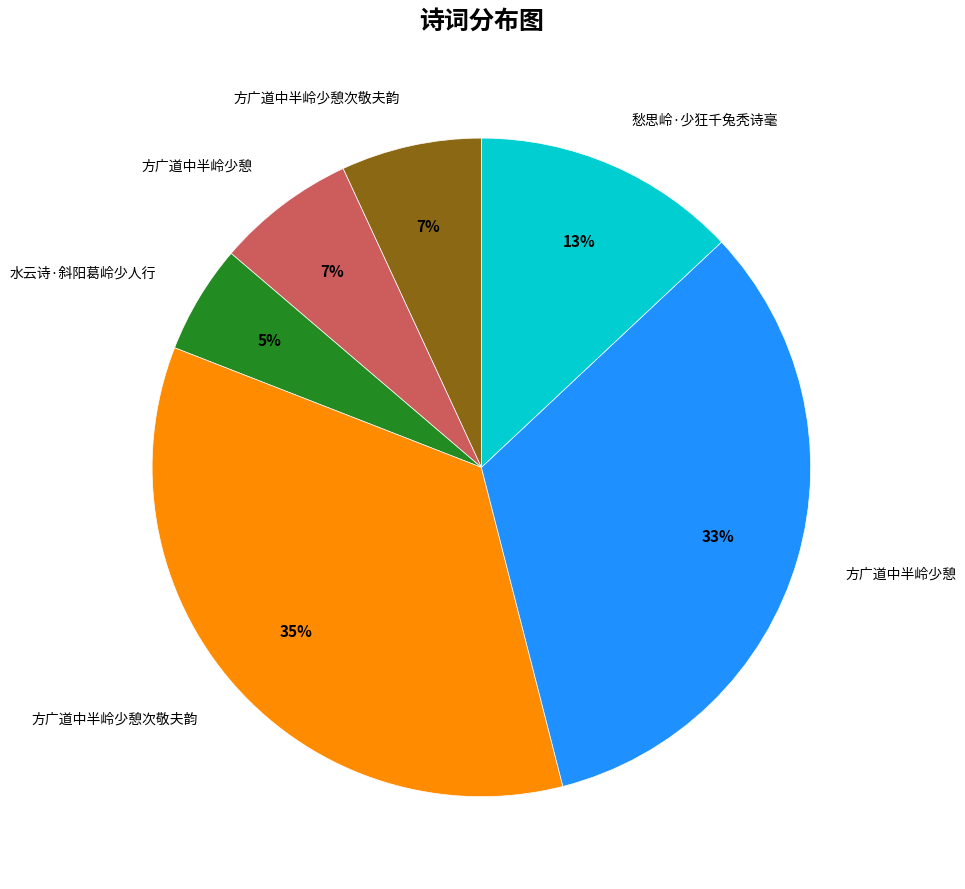

Count the number of slices in the pie.

6